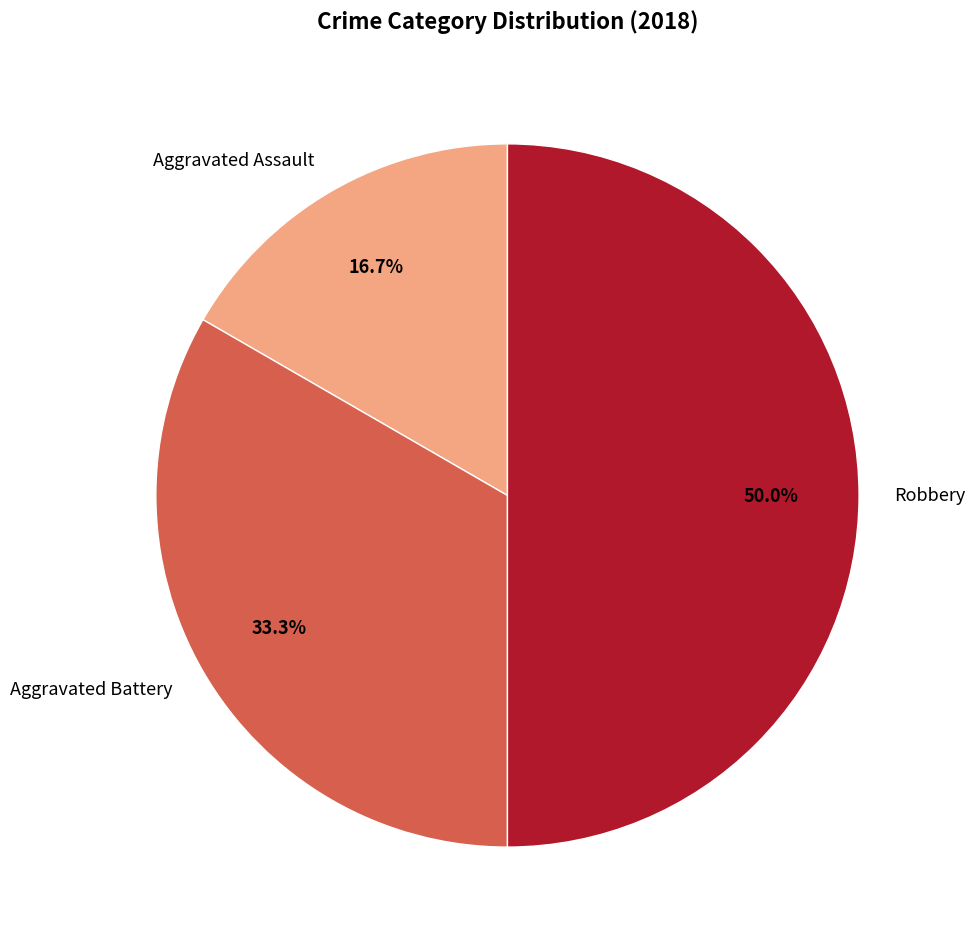

What is the ratio of the value at Robbery to the value at Aggravated Battery?

1.5